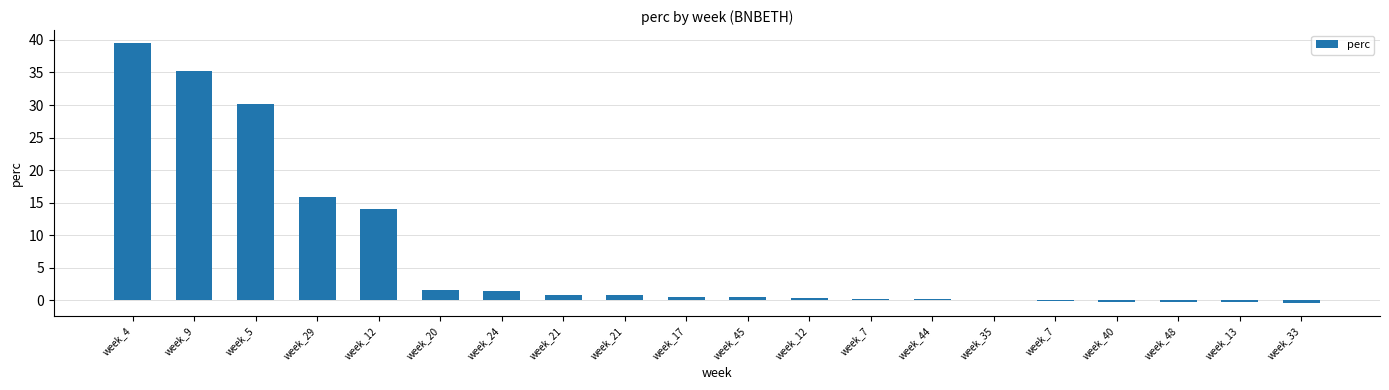

How many categories are shown in the chart?

20